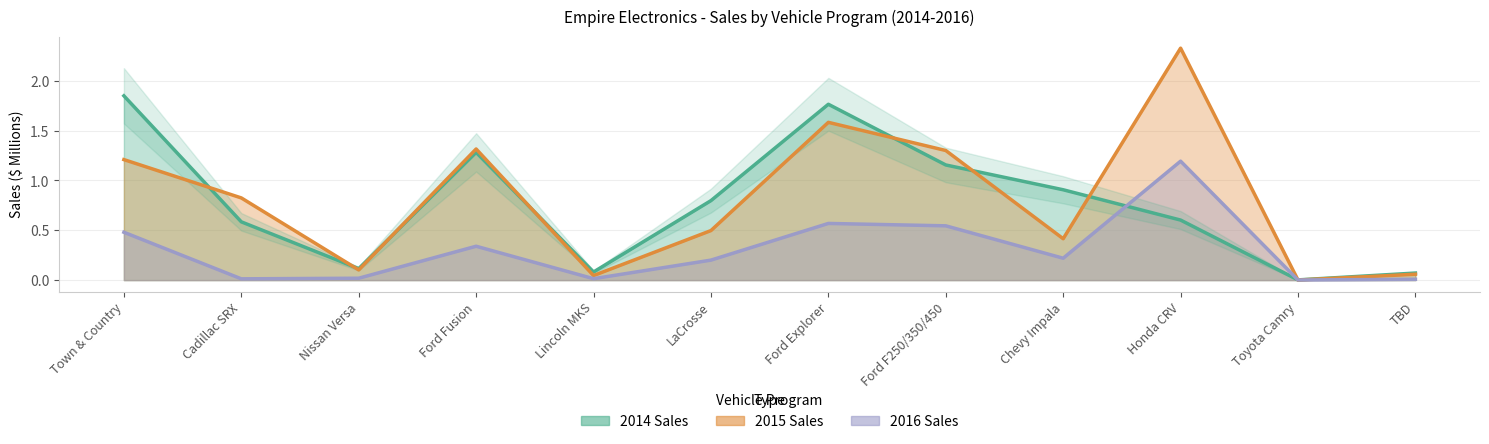

How many intersections are there between 2015 and 2016?

2